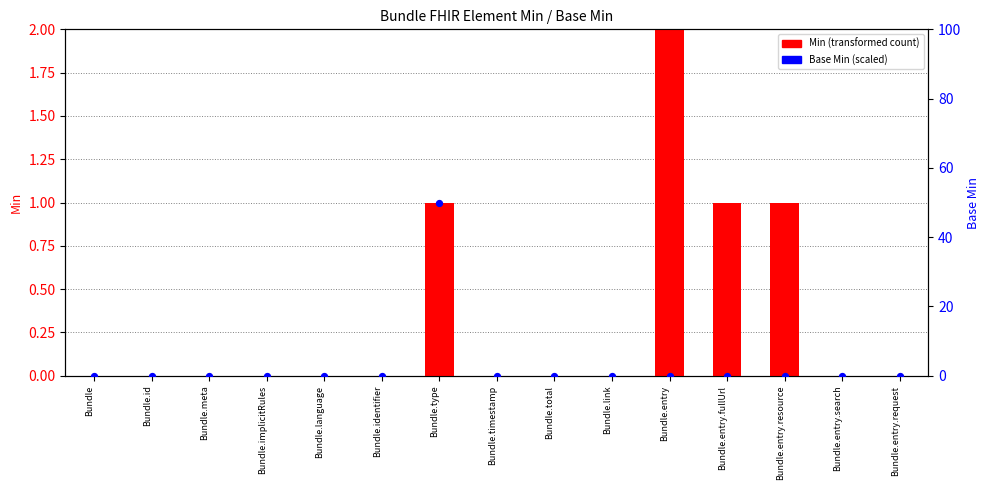

Which series has the widest spread of Y values?

Base Min